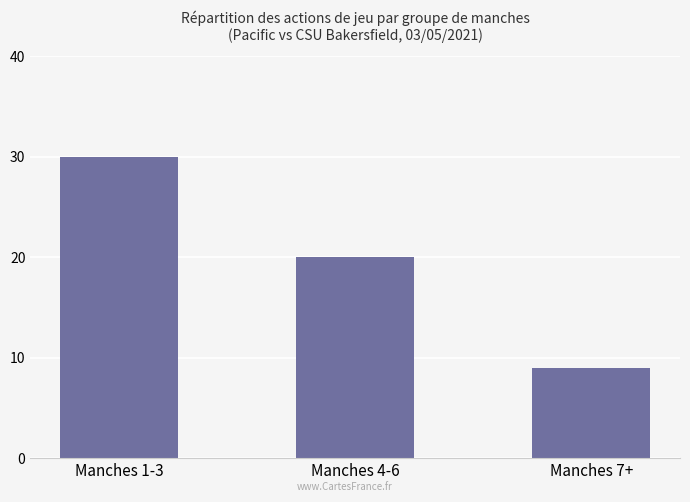

What is the label of the 2nd bar from the left?

Manches 4-6